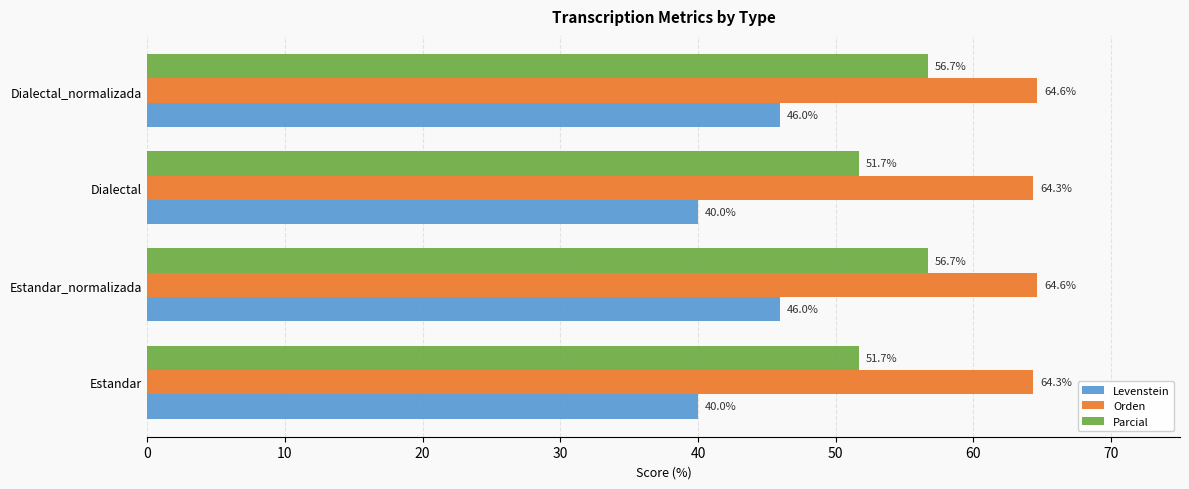

True or false: Parcial has a value of 51.7 at Dialectal.

True